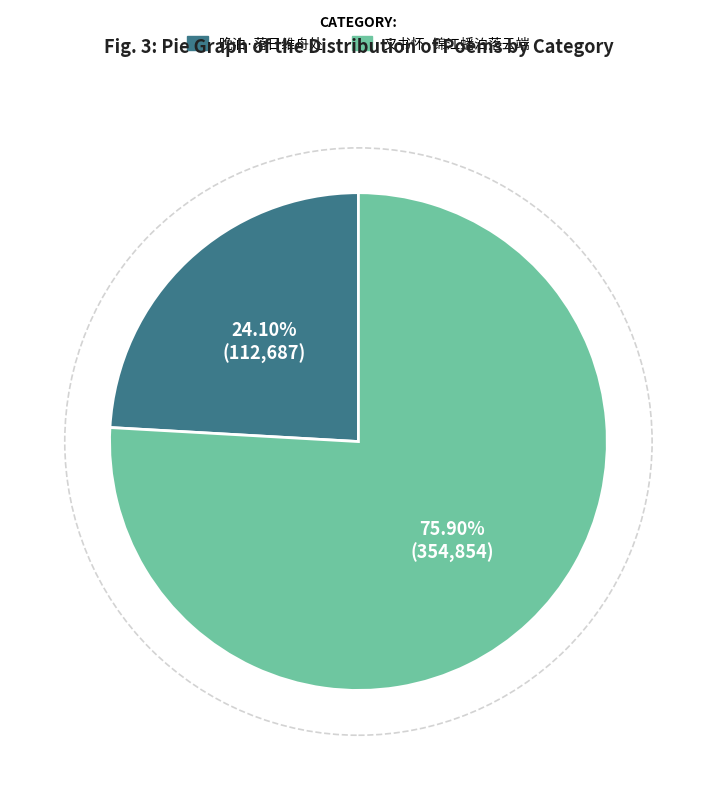

Is the sum of 晚泊·落日维舟处 and 又书怀·锦江蟠泊落云端 greater than half?

Yes